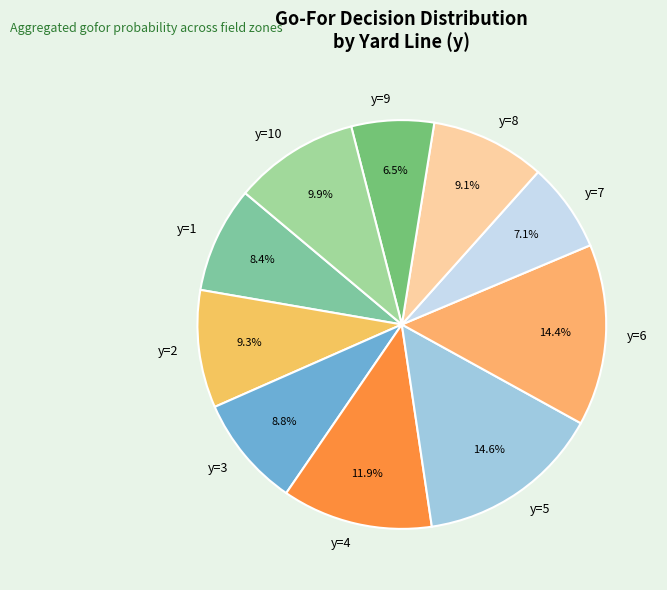

How much of the chart is everything except y=8?

90.9%